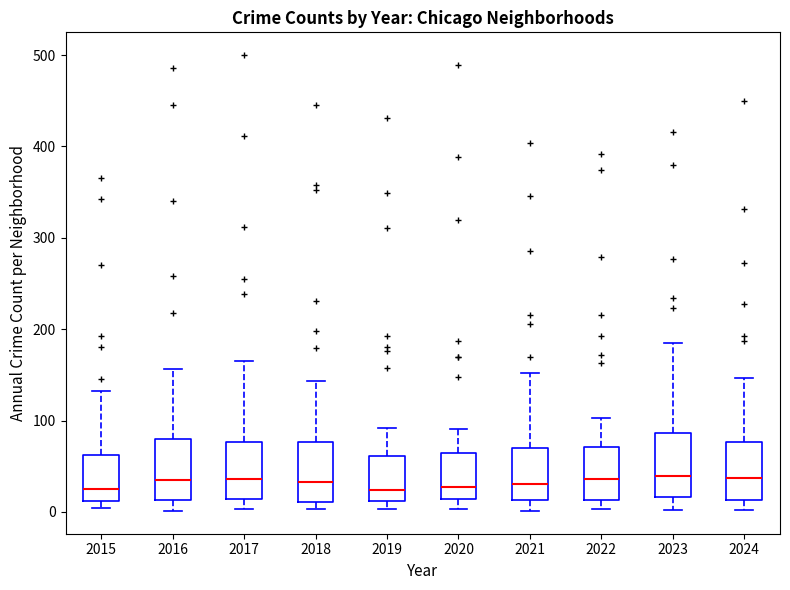

Reading left to right, read every box against the y-axis: the position of its median line, the range the box covers, and the ends of its whiskers. The values are not printed on the chart, so give them approximately, as read against the axis.

2015: median 30, box 10 to 60, whiskers 0 to 130
2016: median 40, box 10 to 80, whiskers 0 to 160
2017: median 40, box 10 to 80, whiskers 0 to 170
2018: median 30, box 10 to 80, whiskers 0 to 140
2019: median 20, box 10 to 60, whiskers 0 to 90
2020: median 30, box 10 to 60, whiskers 0 to 90
2021: median 30, box 10 to 70, whiskers 0 to 150
2022: median 40, box 10 to 70, whiskers 0 to 100
2023: median 40, box 20 to 90, whiskers 0 to 190
2024: median 40, box 10 to 80, whiskers 0 to 150